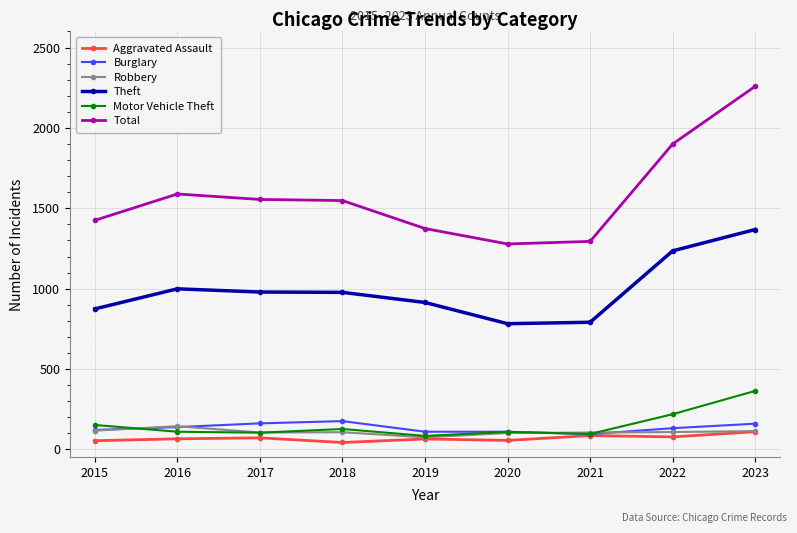

How many distinct data groups are displayed?

6